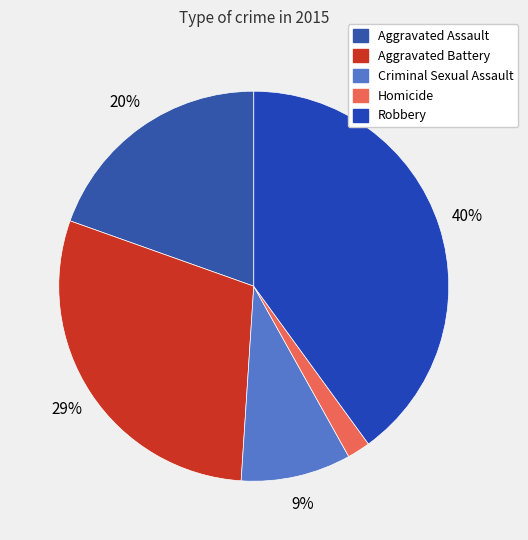

How many segments does this pie chart have?

5